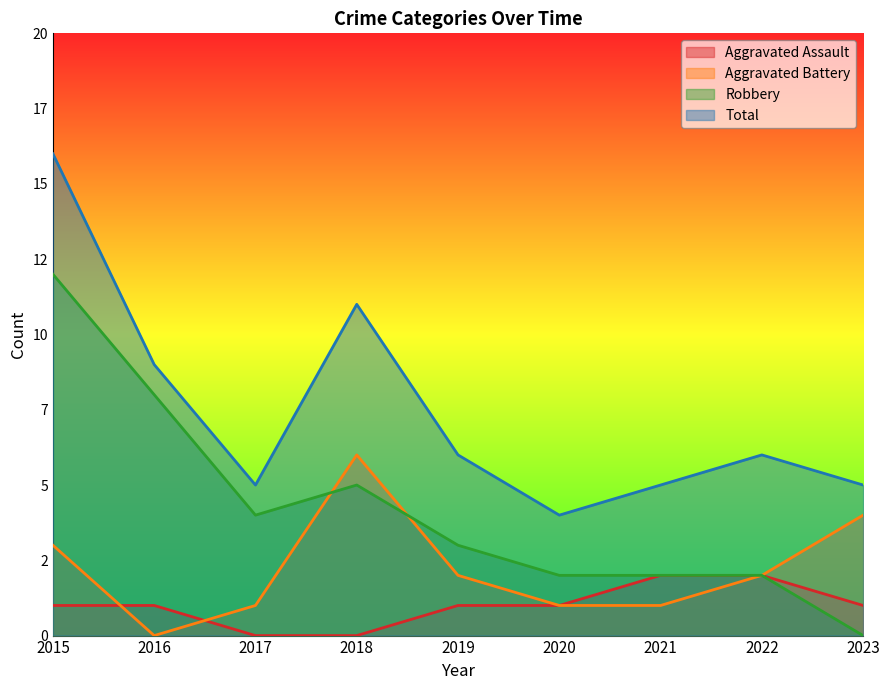

What are all the series names shown in the legend?

Aggravated Assault, Aggravated Battery, Robbery, Total